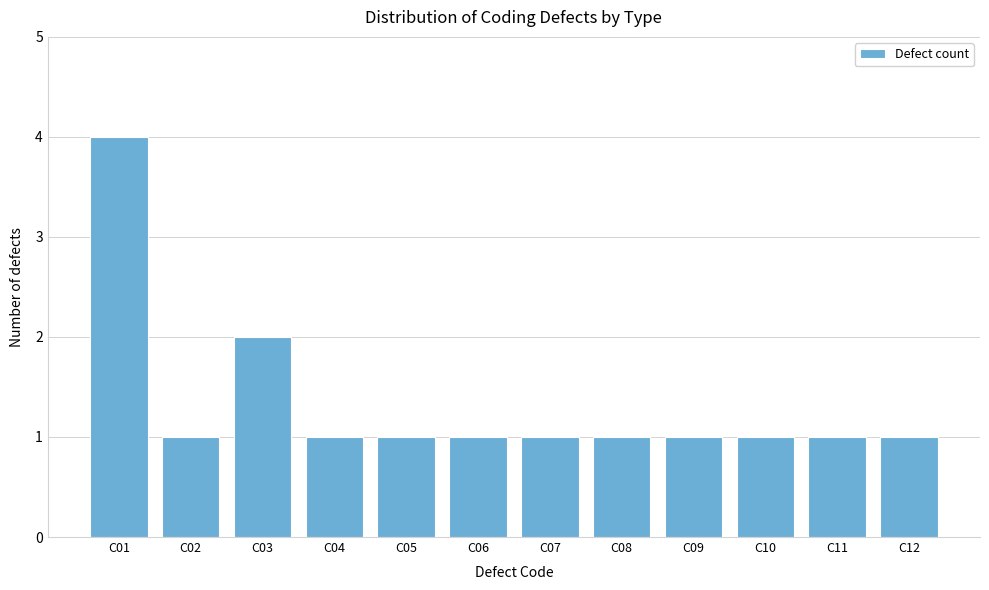

Reading left to right, transcribe all the data shown in this chart.

C01=4	C02=1	C03=2	C04=1	C05=1	C06=1	C07=1	C08=1	C09=1	C10=1	C11=1	C12=1